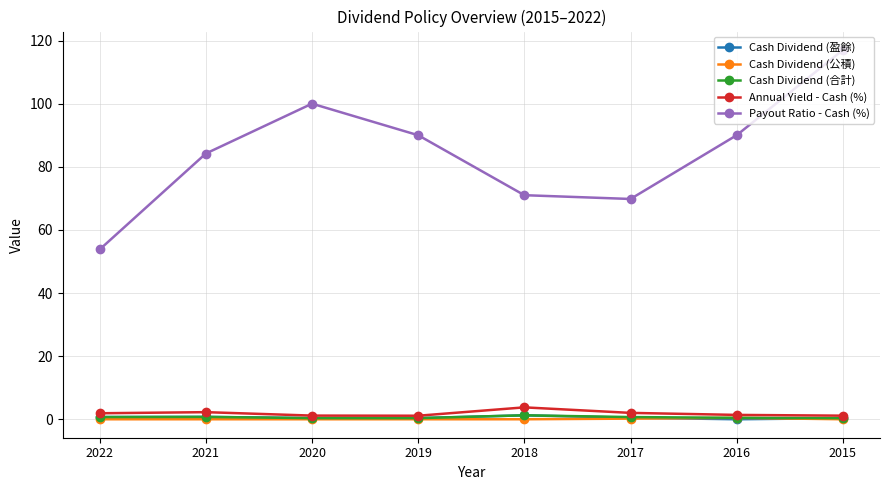

At which category is the sum across all series the highest?

2015